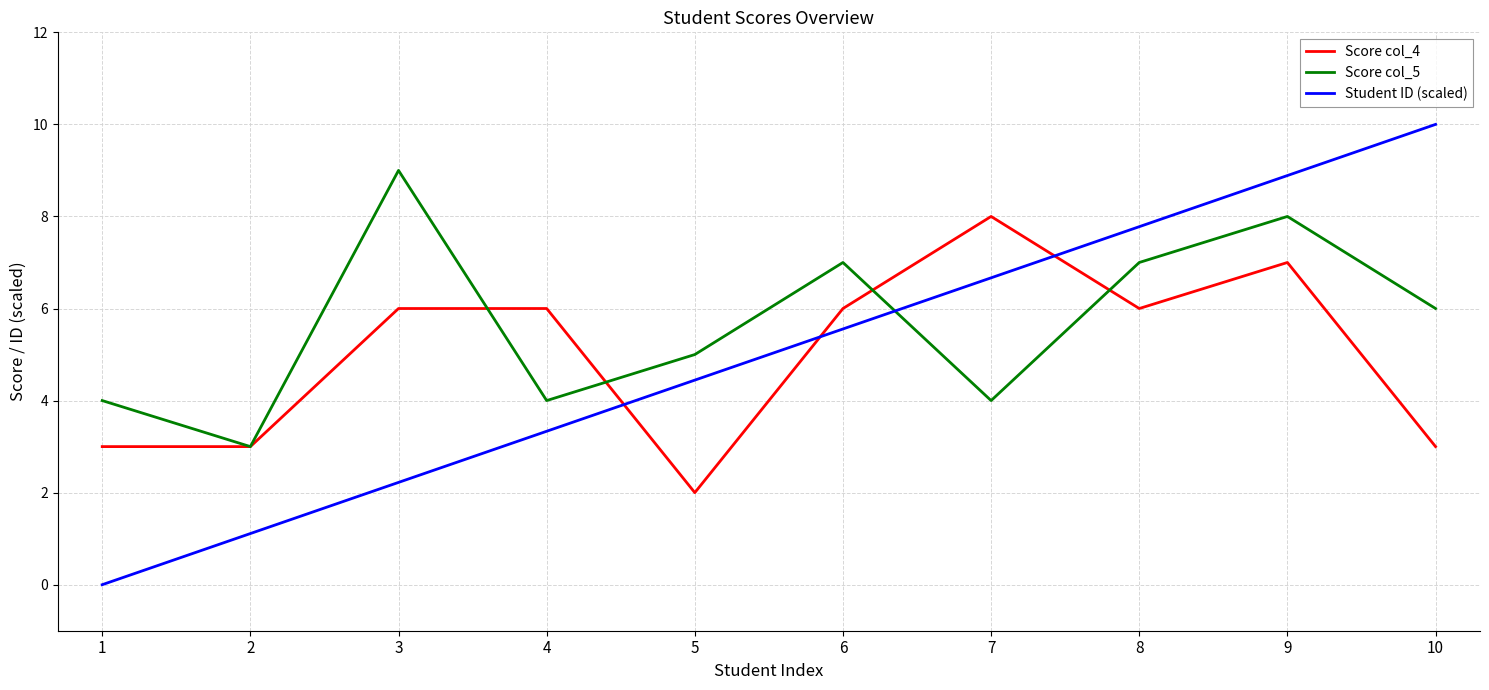

What is the difference between the Score col_5 values at 5 and 8?

2.0